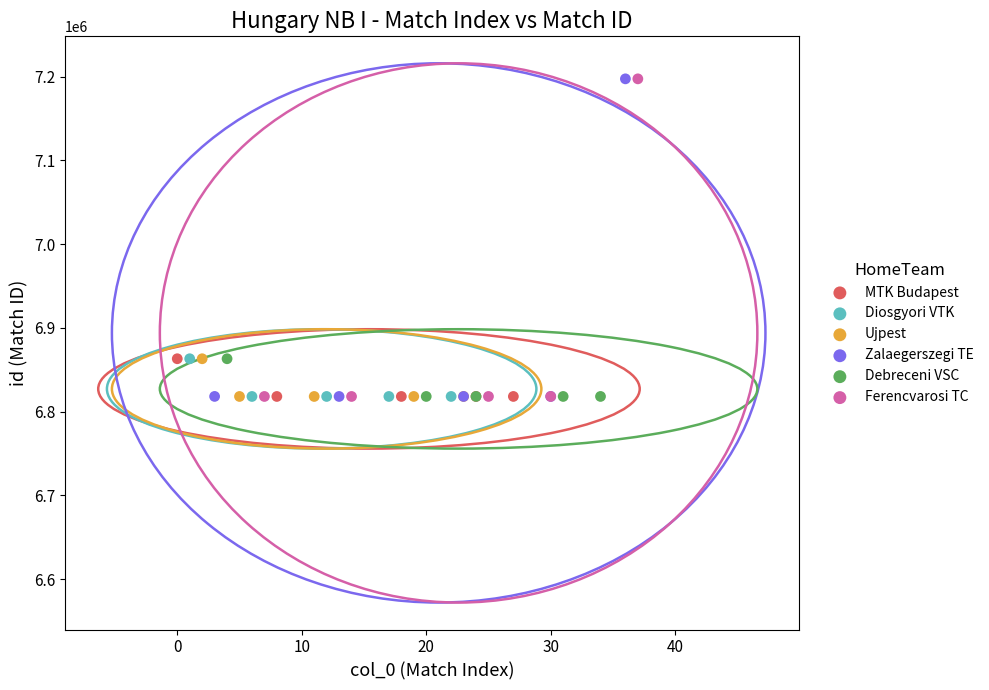

What are all the series names shown in the legend?

MTK Budapest, Diosgyori VTK, Ujpest, Zalaegerszegi TE, Debreceni VSC, Ferencvarosi TC